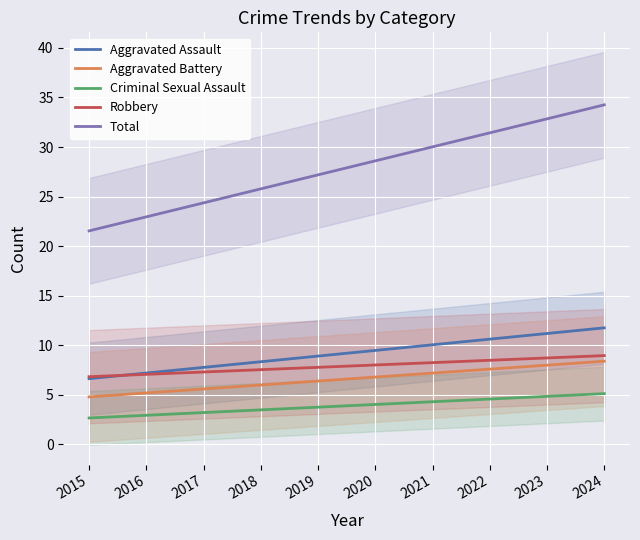

True or false: Total and Aggravated Battery cross at least once.

False